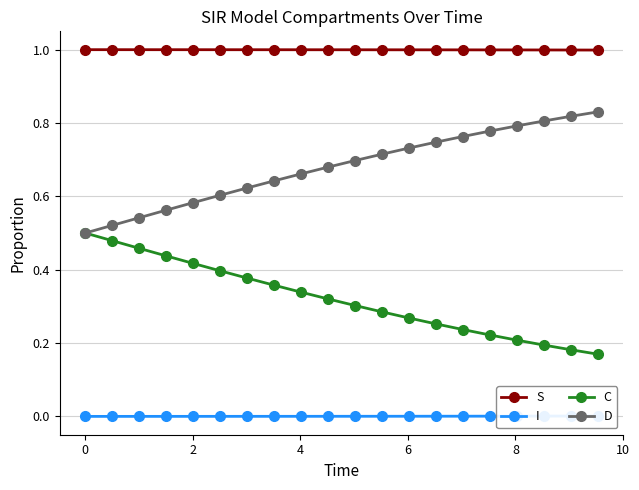

True or false: I has more than 1 interior local peaks.

False